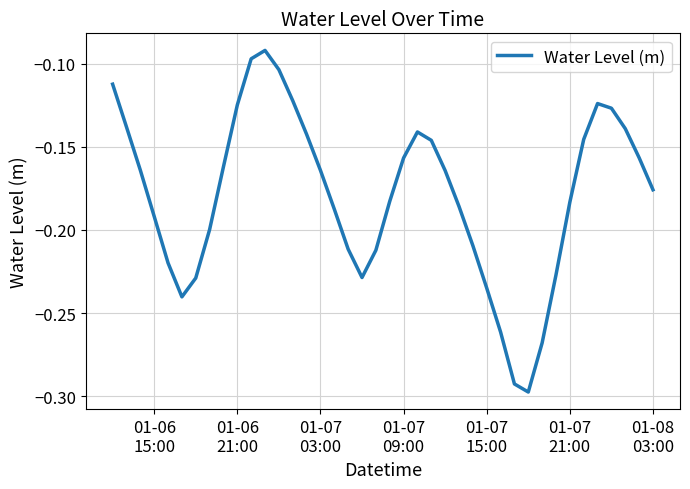

Does the chart display data point markers on the line(s)?

No